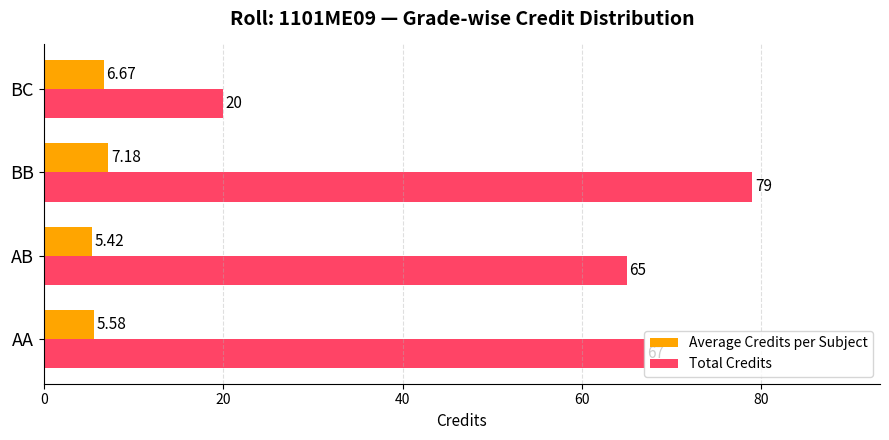

Count the number of data series in this chart.

2